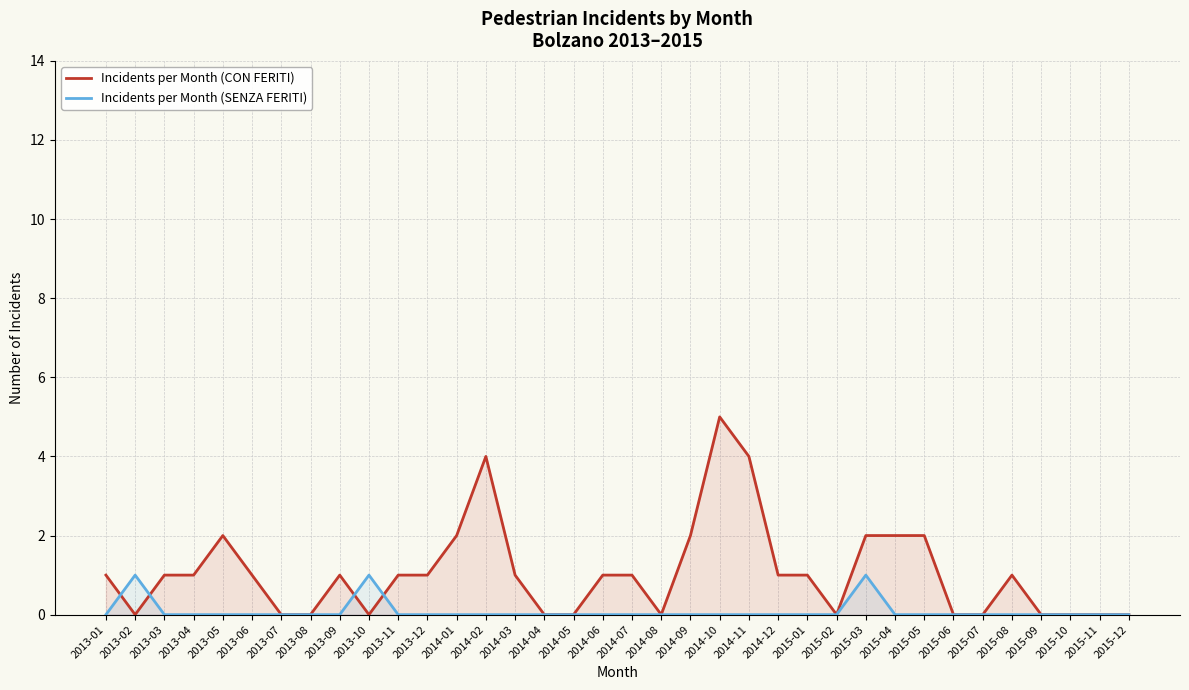

What is the label of the 11th point from the right?

2015-02